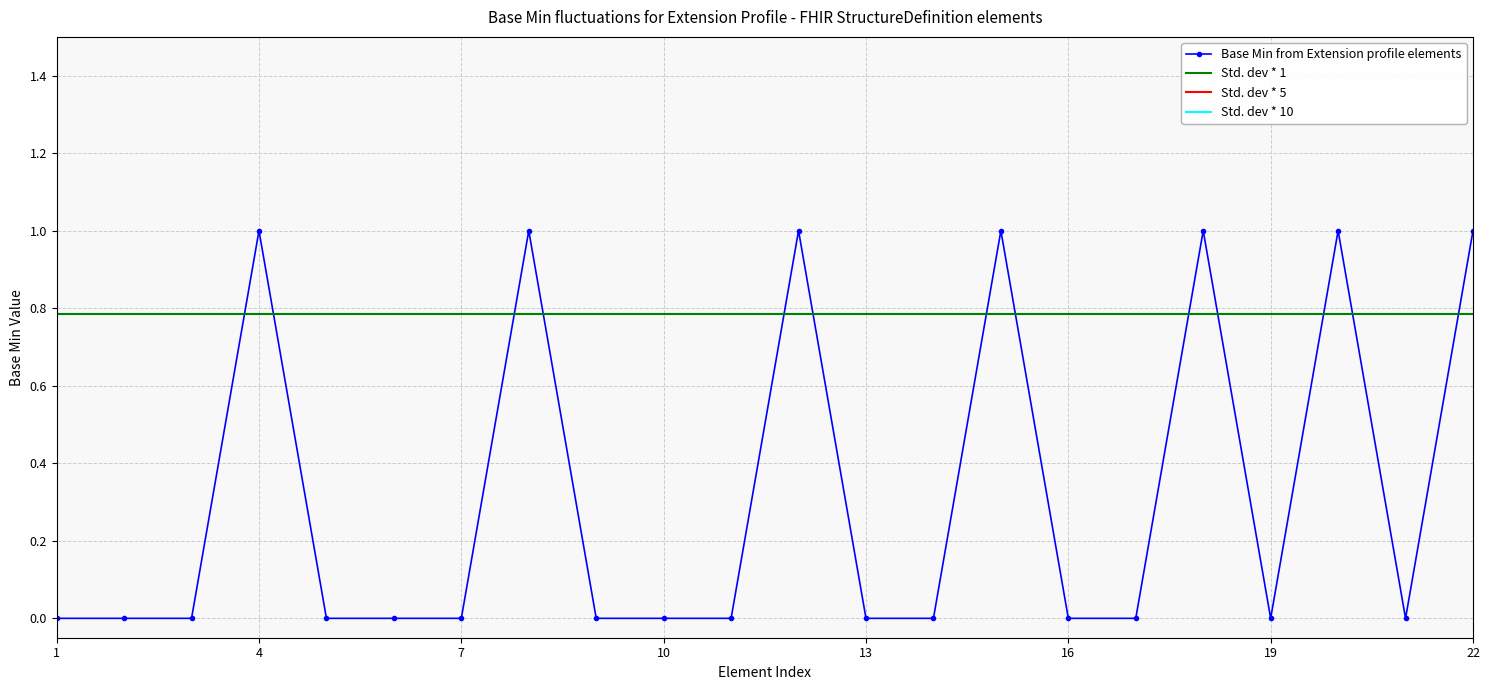

How many values exceed 0?

7